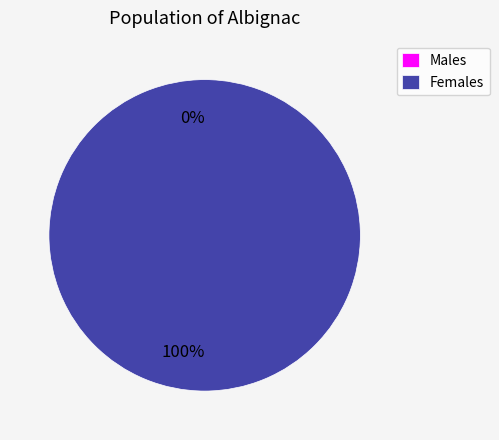

To the nearest percent, what is the average slice percentage?

50%